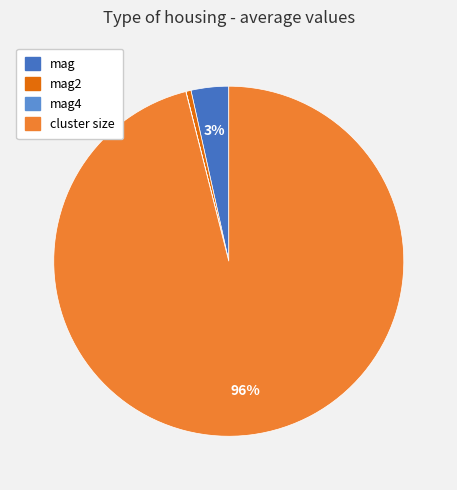

To the nearest percent, what is the average slice percentage?

25%